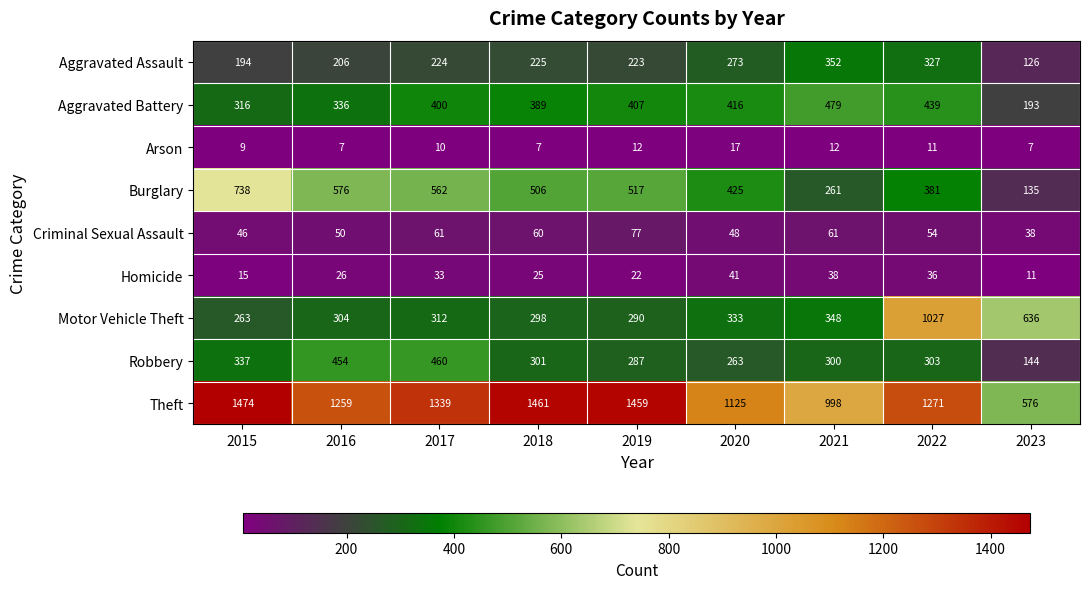

How many series are shown in this chart?

9